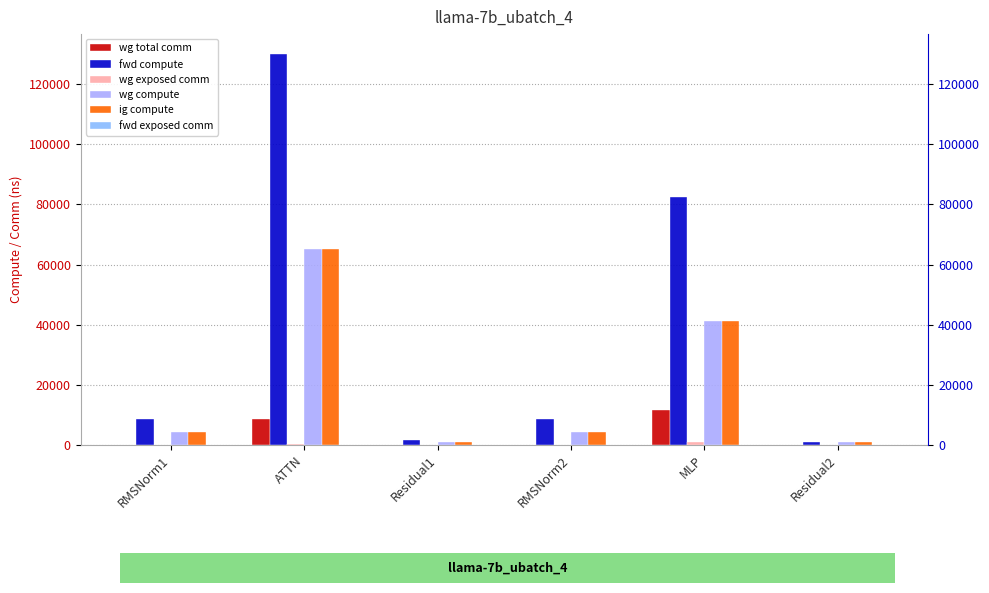

Which series has the largest total across all categories?

fwd compute